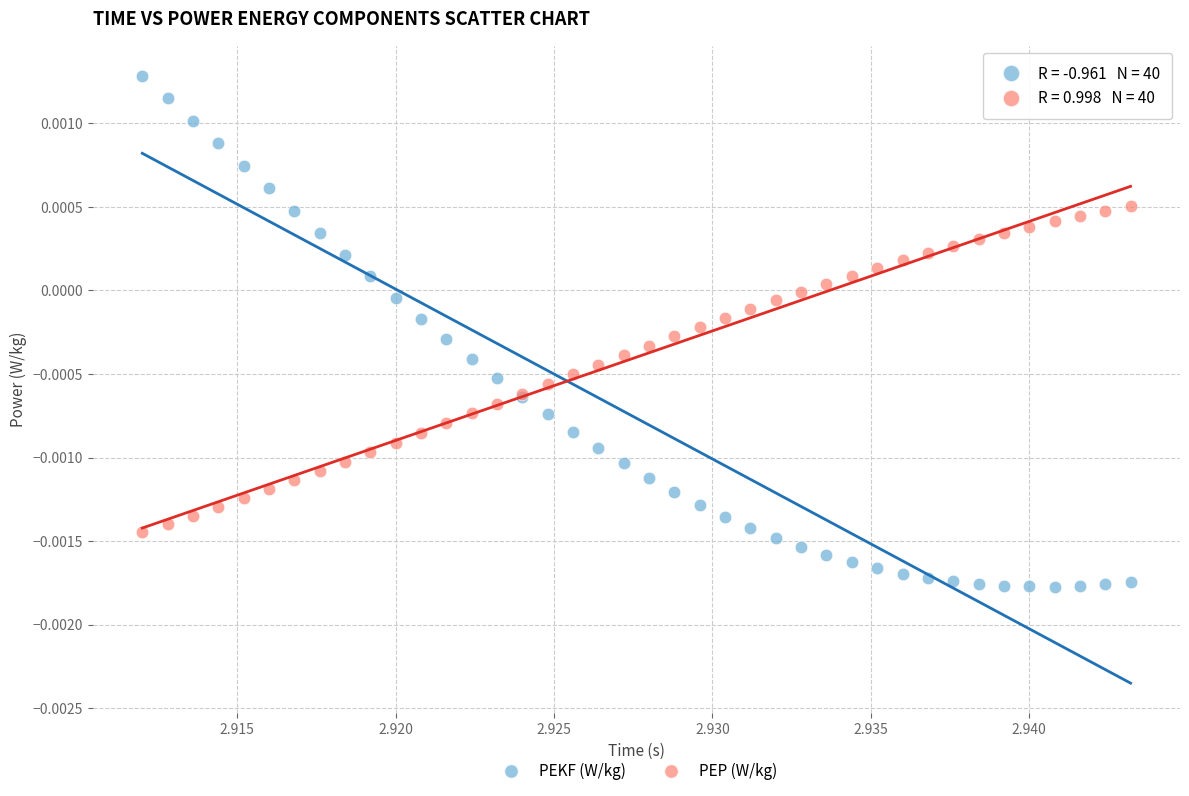

Which series has the widest spread of Y values?

PEKF (W/kg)